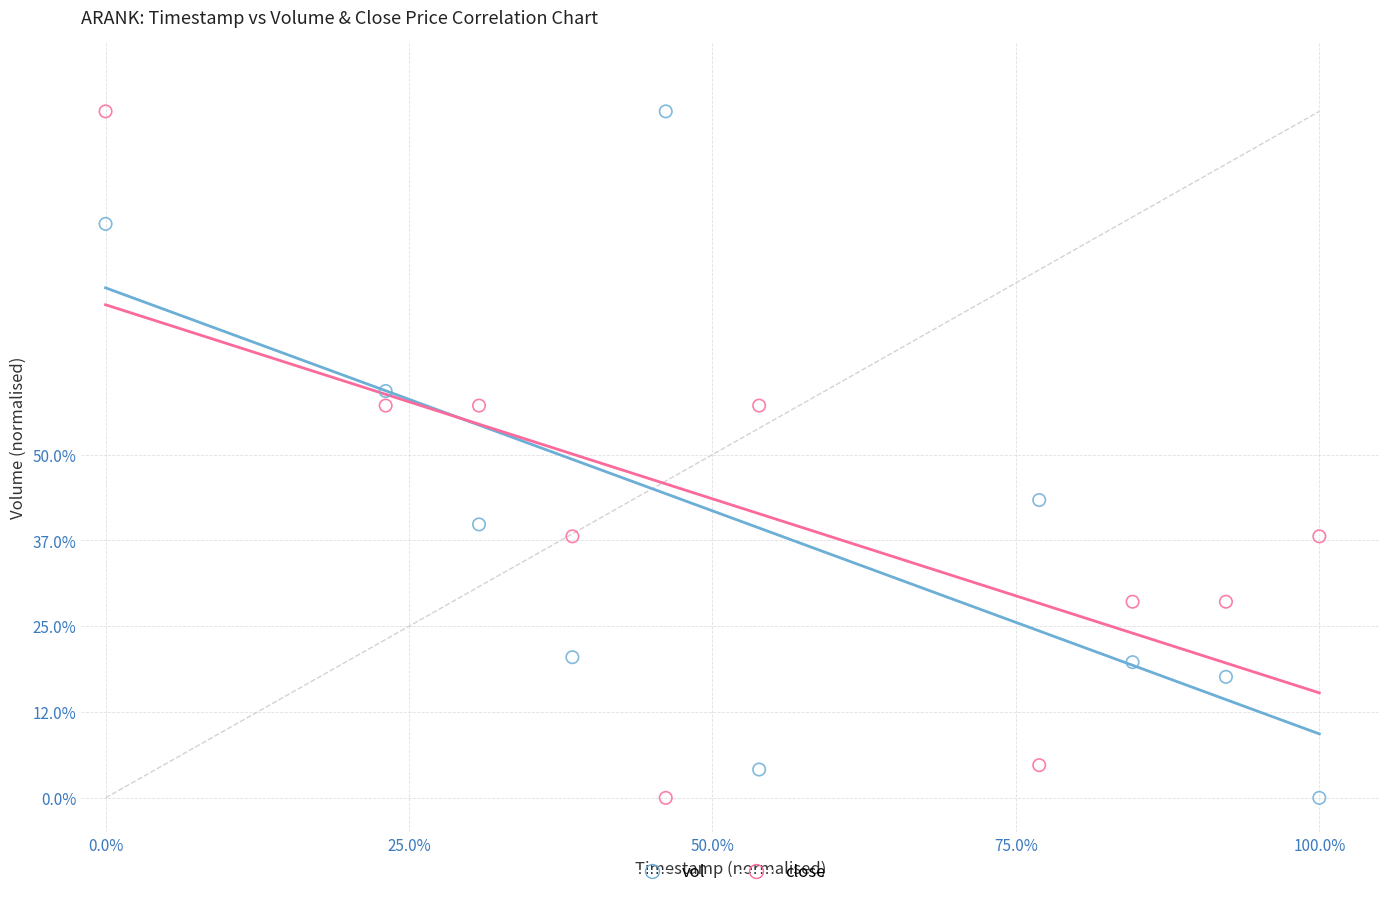

What are all the series names shown in the legend?

vol, close